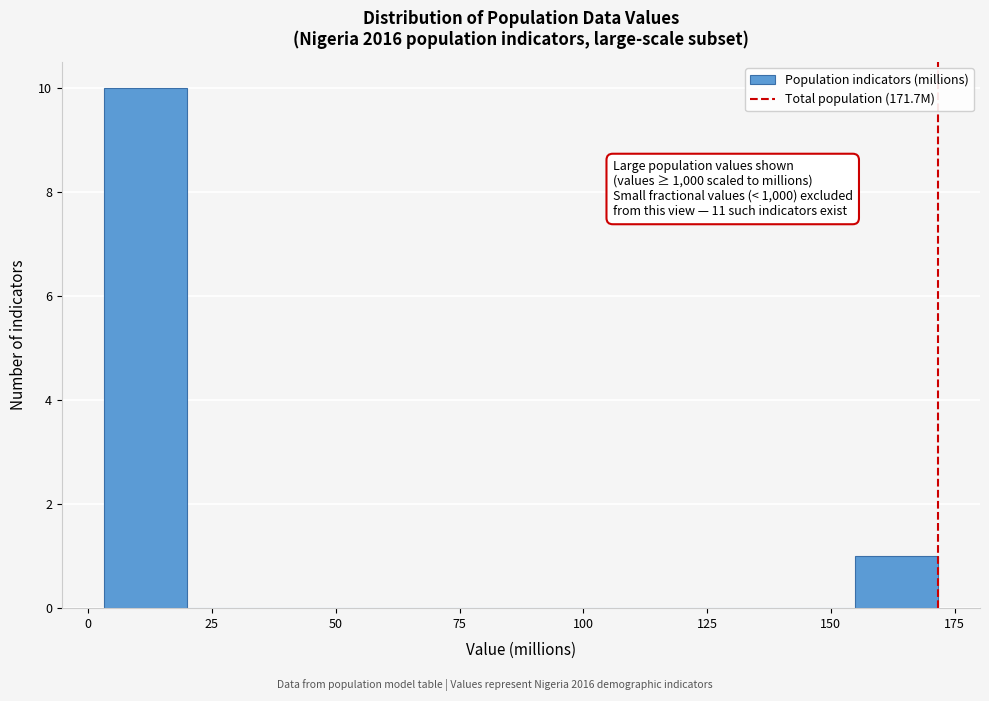

Read against the x-axis, roughly where is the centre of the tallest bar?

10